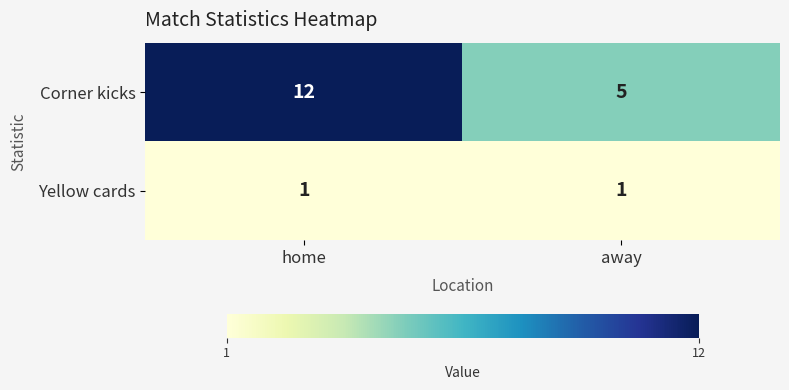

Reading left to right, extract all data points from this chart.

Corner kicks: 12	5
Yellow cards: 1	1